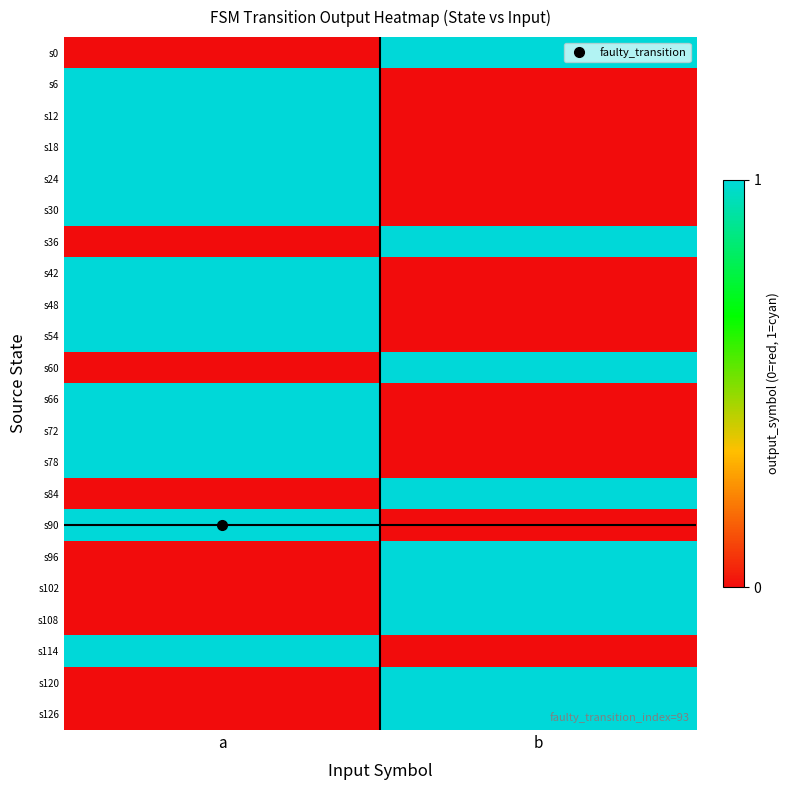

What is the difference between the highest and lowest values at a?

1